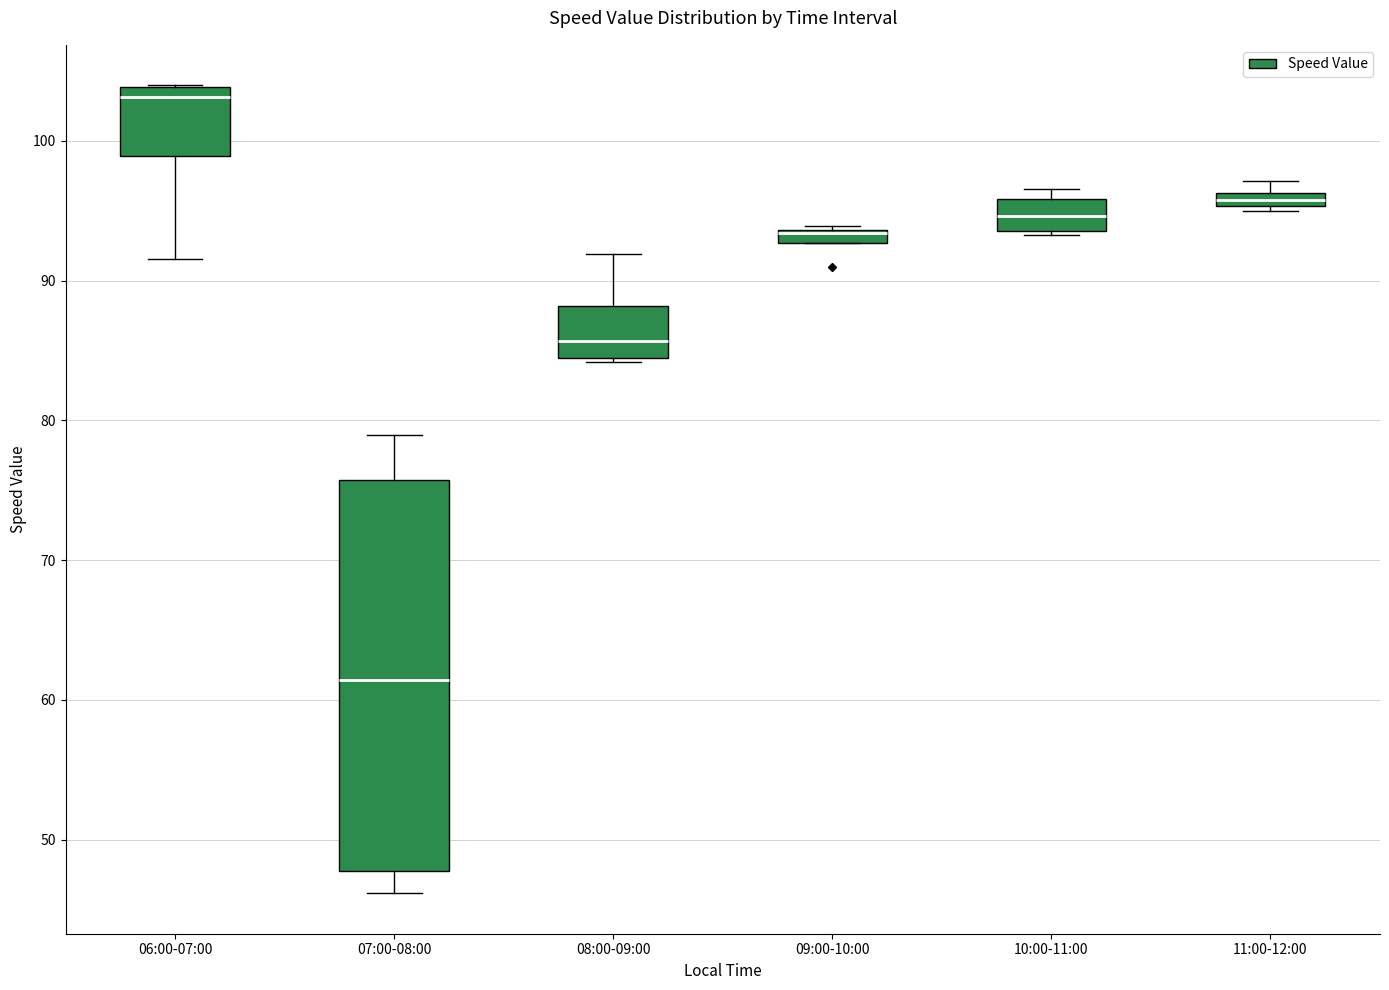

Where is the lower edge of the box for 10:00-11:00 on the y-axis? The values are not printed on the chart, so give them approximately, as read against the axis.

94